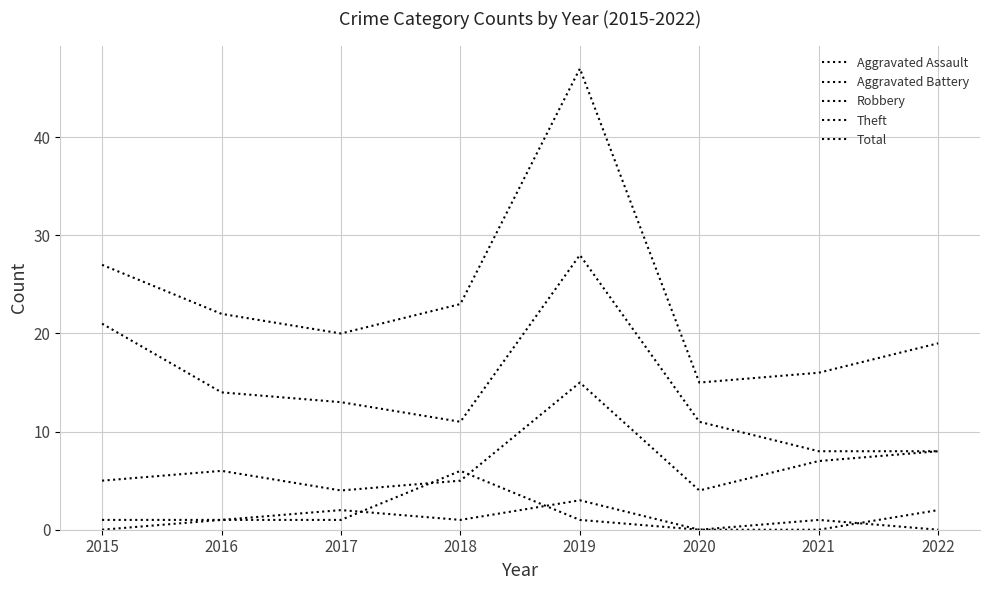

What is the sum of all Aggravated Assault values?

9